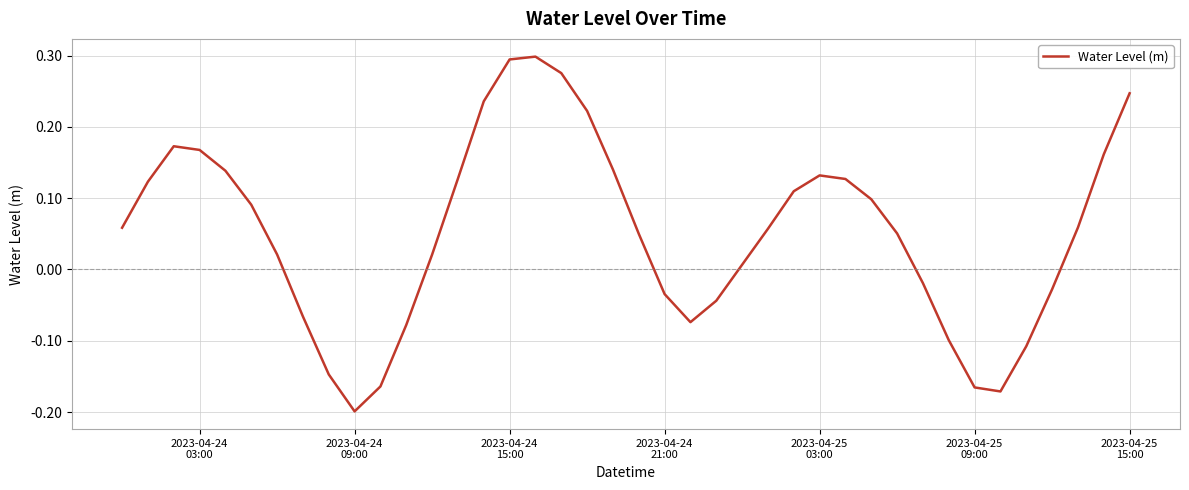

What is the difference between the maximum and minimum values?

0.5